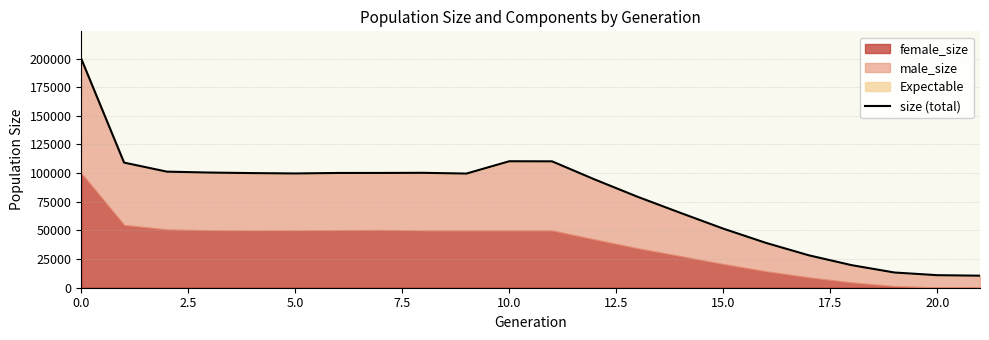

What is the average value?

79255